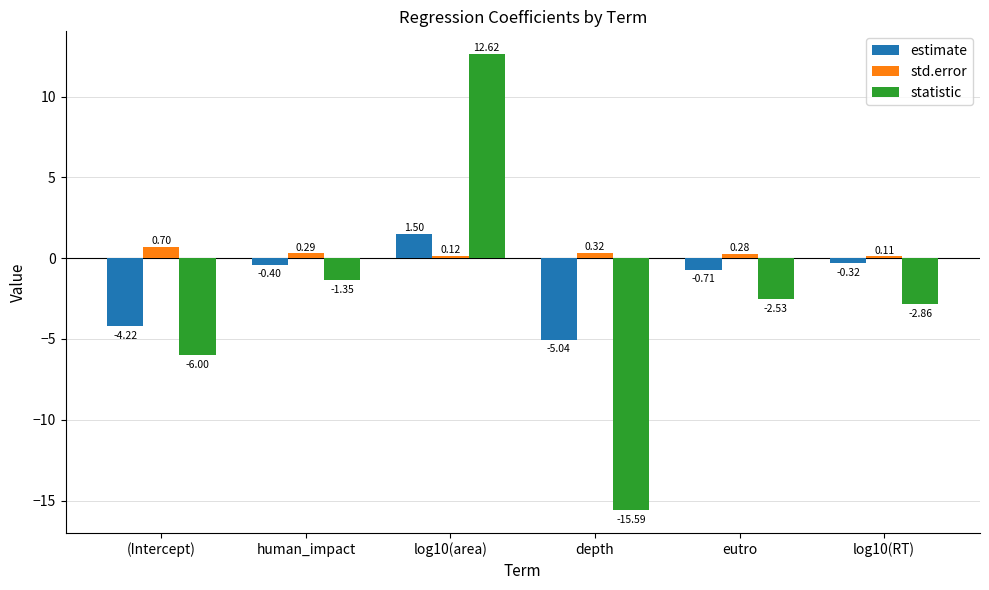

What is the value of the statistic bar at the 1st from the left?

-6.0